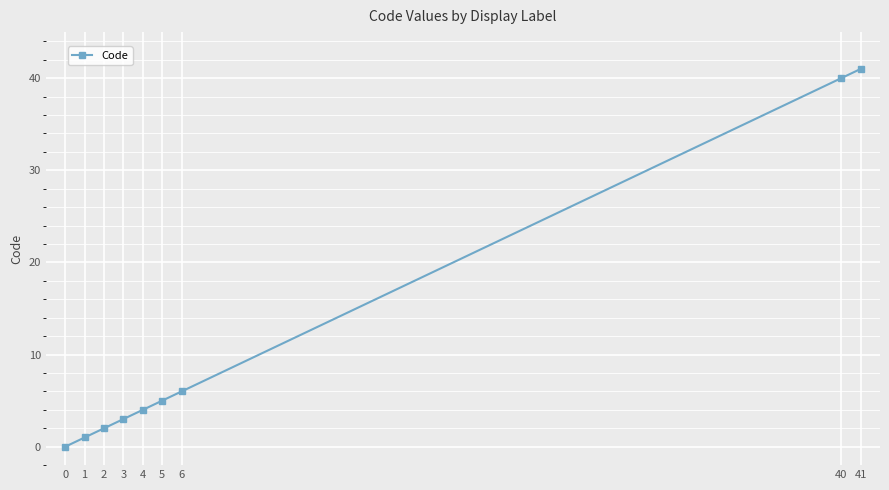

Rank the categories by value from lowest to highest.

0, 1, 2, 3, 4, 5, 6, 40, 41